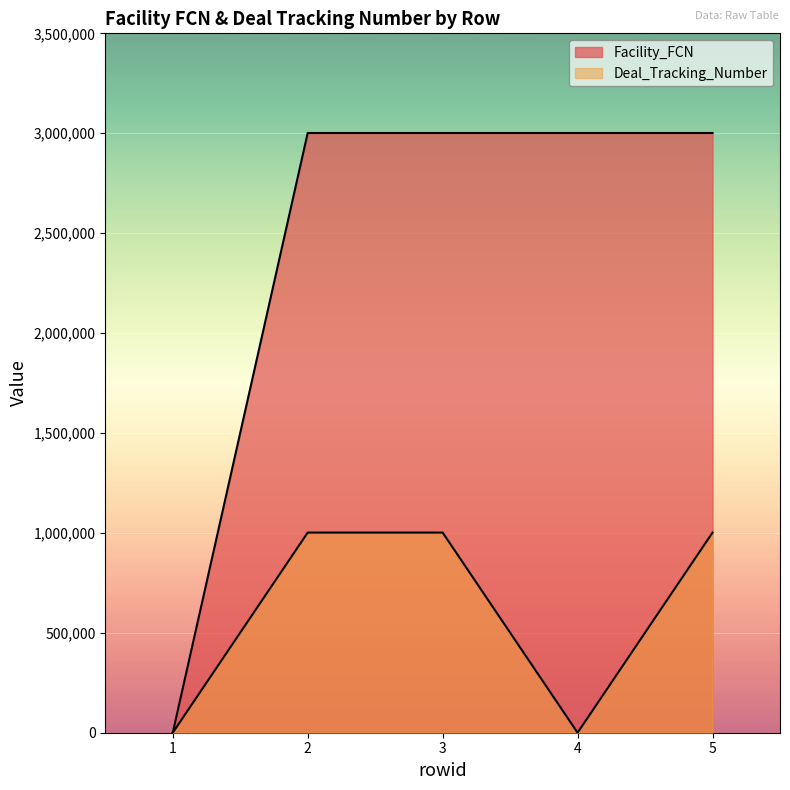

List the series in order of their peak value, highest first.

Facility_FCN, Deal_Tracking_Number